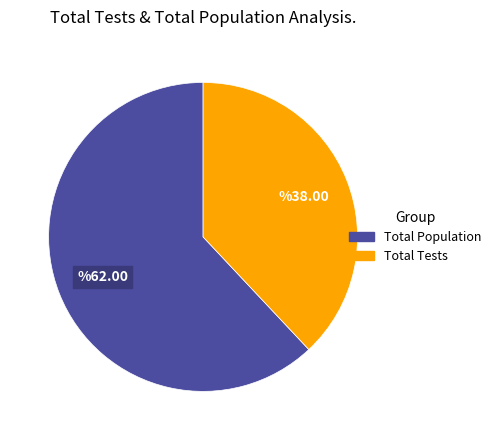

Is there any slice that represents more than half of the pie?

Yes